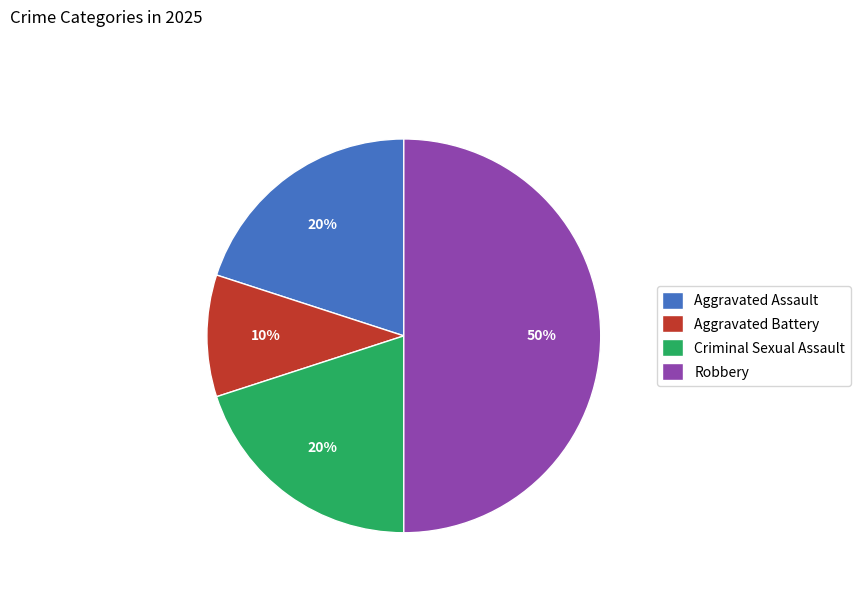

The Criminal Sexual Assault slice represents 20% of the pie. True or false?

True